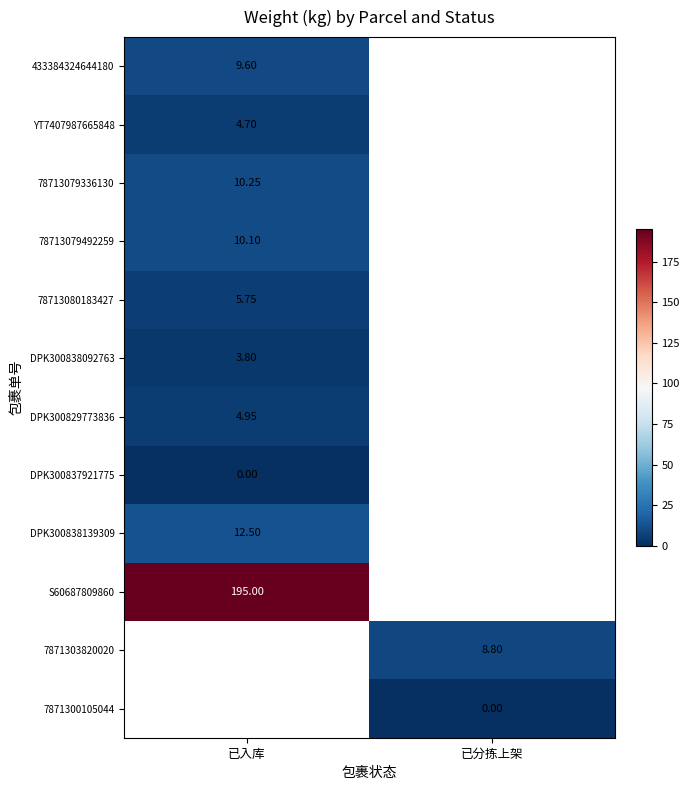

Count the number of data series in this chart.

12